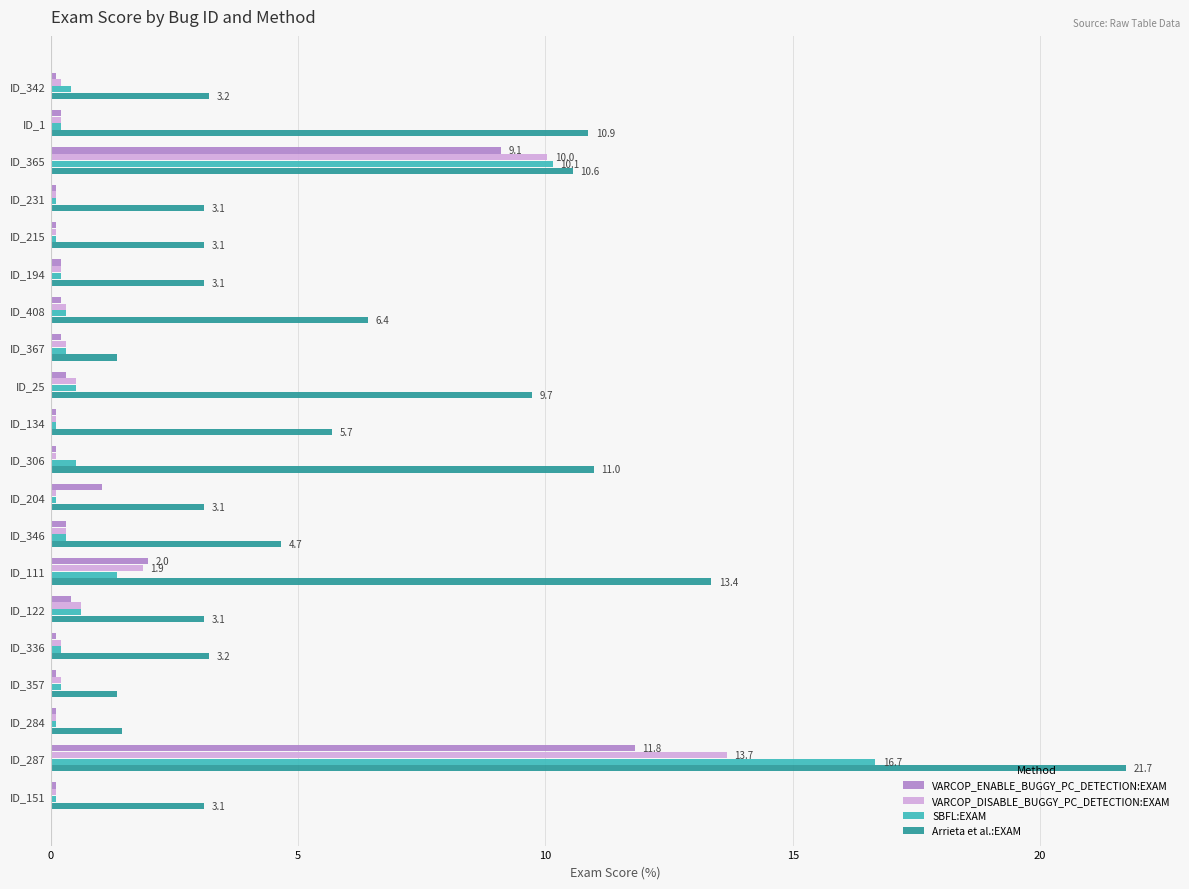

True or false: VARCOP_DISABLE_BUGGY_PC_DETECTION:EXAM has a value of 0.2 at ID_1.

True